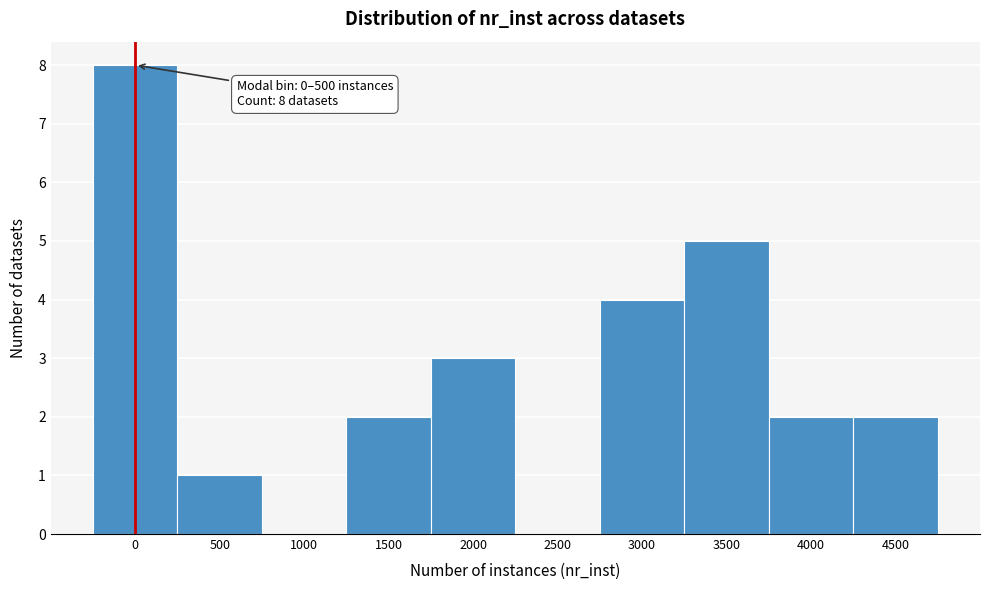

Reading right to left, transcribe all the data shown in this chart.

4500=2	4000=2	3500=5	3000=4	2500=0	2000=3	1500=2	1000=0	500=1	0=8